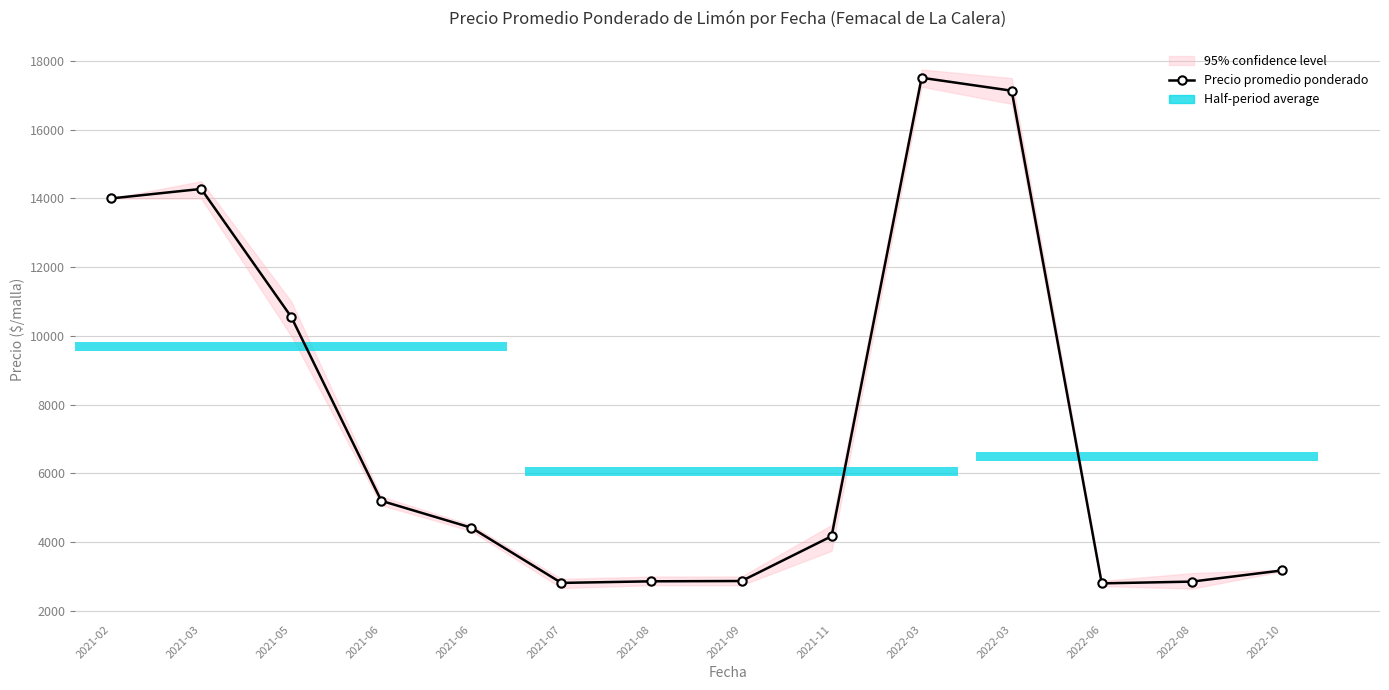

Rank the categories by value from highest to lowest.

2022-03, 2022-03, 2021-03, 2021-02, 2021-05, 2021-06, 2021-06, 2021-11, 2022-10, 2021-09, 2021-08, 2022-08, 2021-07, 2022-06